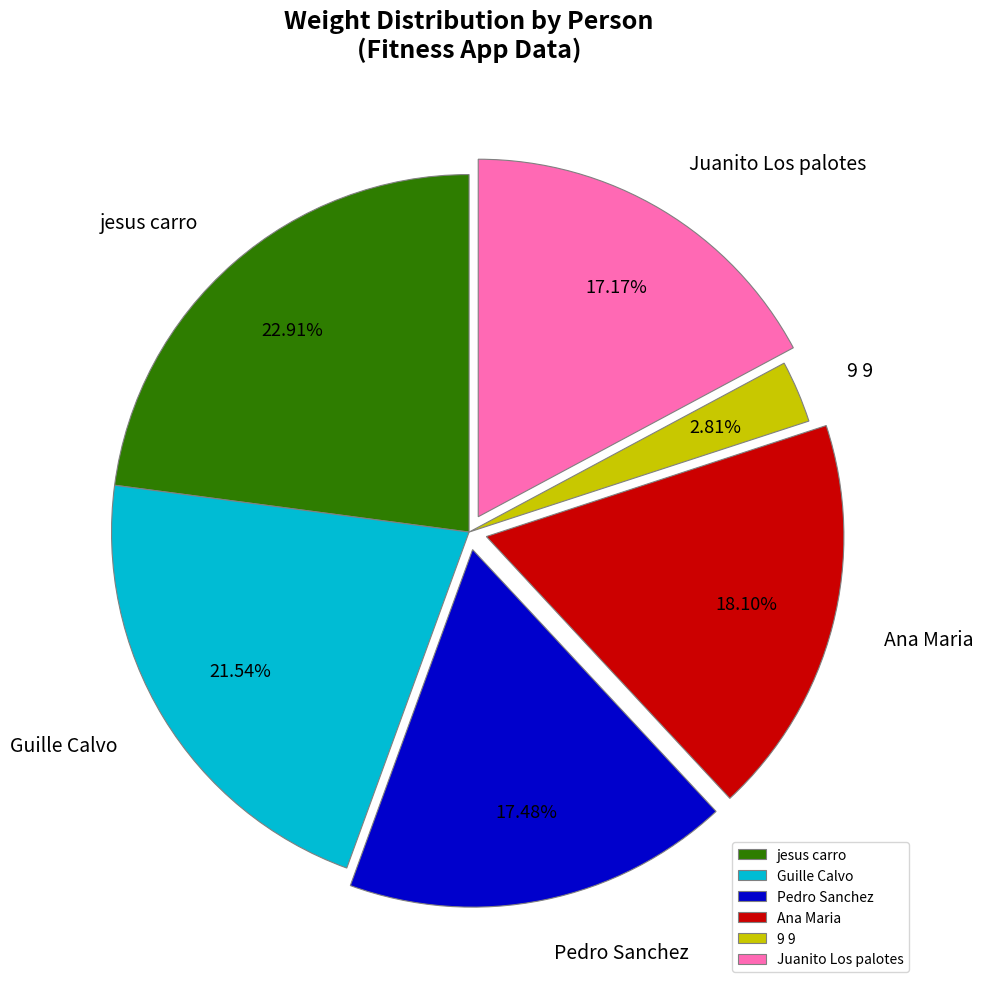

True or false: 9 9 accounts for 3% of the total.

True